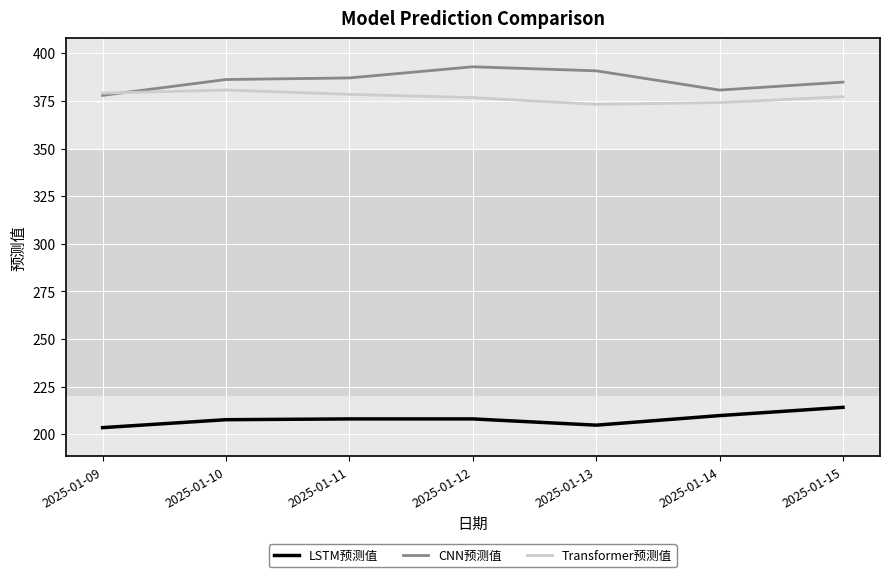

How many series are shown in this chart?

3